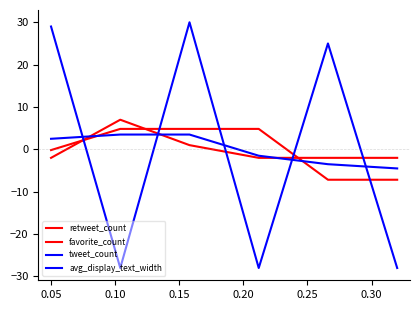

True or false: tweet_count has more than 0 interior local peaks.

False